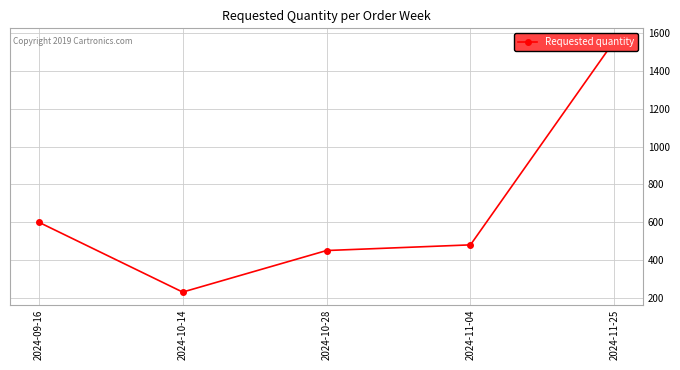

What is the change in value from 2024-09-16 to 2024-10-28?

-150